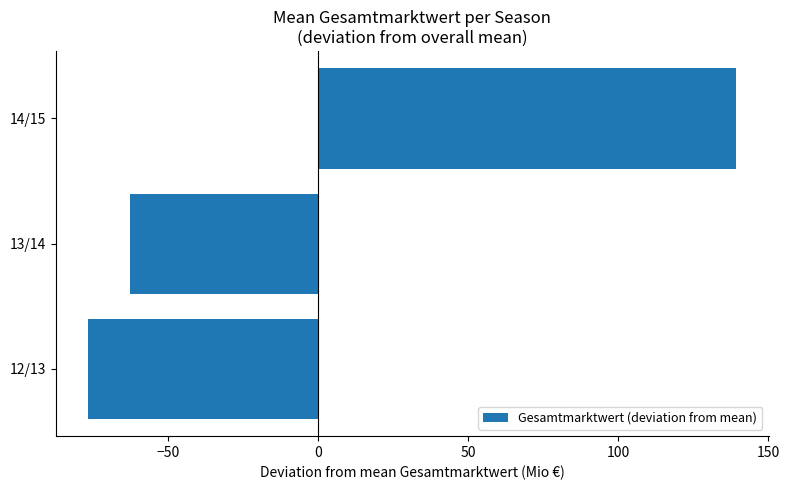

The chart shows a value of -13.8 at 13/14. True or false?

False